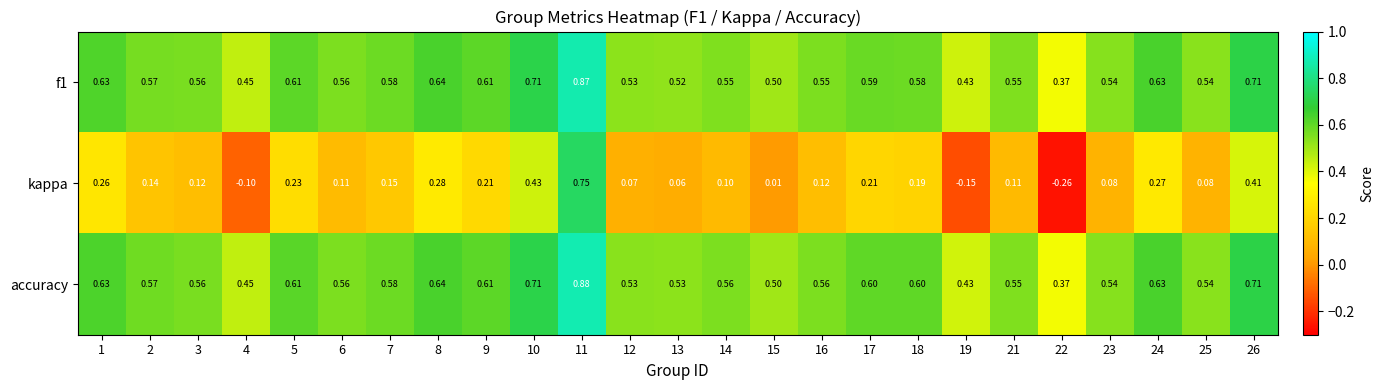

Is the value of accuracy at 26 greater than the value of kappa at 14?

Yes